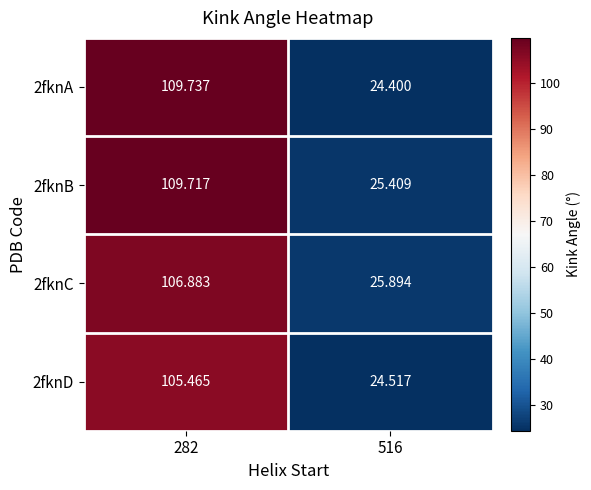

At 282, list the series in order from largest to smallest.

2fknA, 2fknB, 2fknC, 2fknD